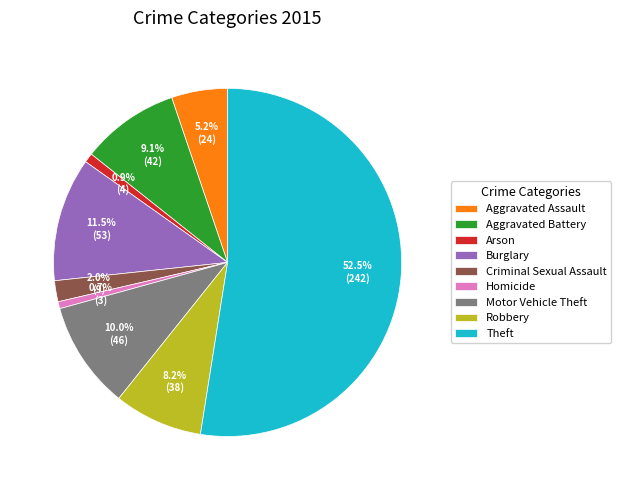

To the nearest percent, what is the difference between the largest and smallest slice percentages?

52%